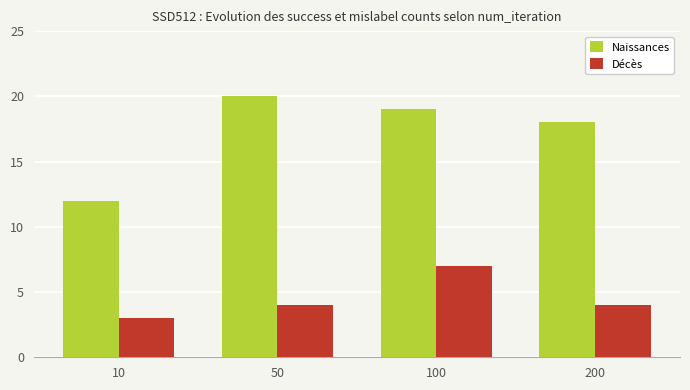

Reading left to right, what are all the values shown in this chart?

Naissances: 10=12	50=20	100=19	200=18
Décès: 10=3	50=4	100=7	200=4